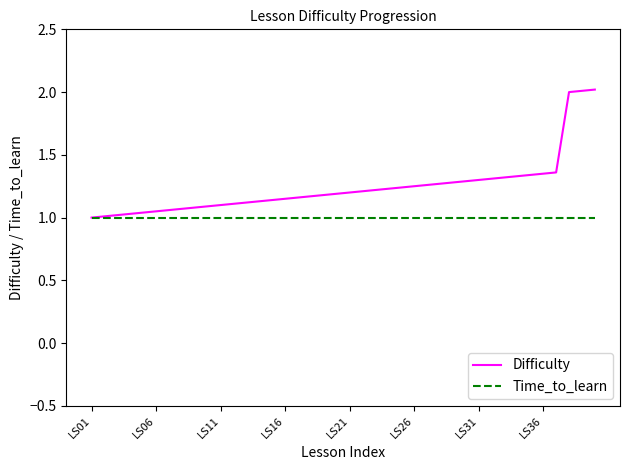

List the series in order of their overall mean, lowest first.

Time_to_learn, Difficulty